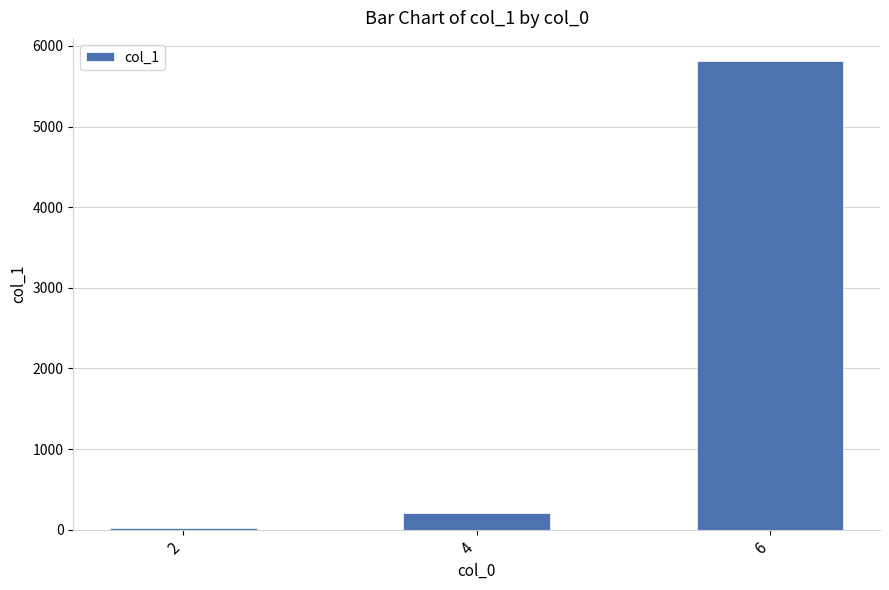

What is the change in value from 4 to 6?

+5604